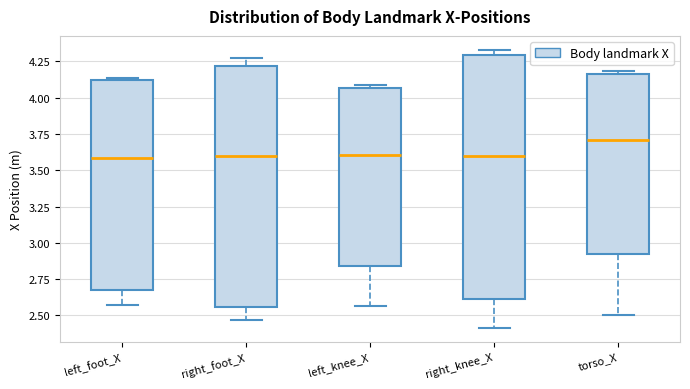

Reading left to right, read every box against the y-axis: the position of its median line, the range the box covers, and the ends of its whiskers. The values are not printed on the chart, so give them approximately, as read against the axis.

left_foot_X: median 3.60, box 2.70 to 4.10, whiskers 2.55 to 4.15
right_foot_X: median 3.60, box 2.55 to 4.20, whiskers 2.45 to 4.25
left_knee_X: median 3.60, box 2.85 to 4.05, whiskers 2.55 to 4.10
right_knee_X: median 3.60, box 2.60 to 4.30, whiskers 2.40 to 4.35
torso_X: median 3.70, box 2.90 to 4.15, whiskers 2.50 to 4.20